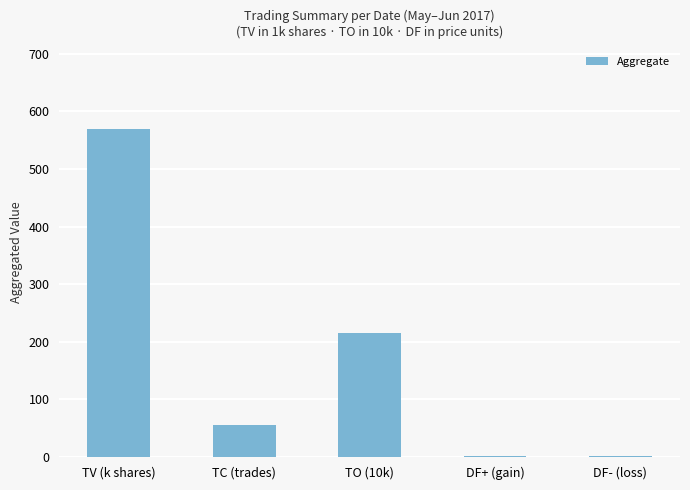

Approximately how many times larger is the value at TV (k shares) compared to TC (trades)?

10.4